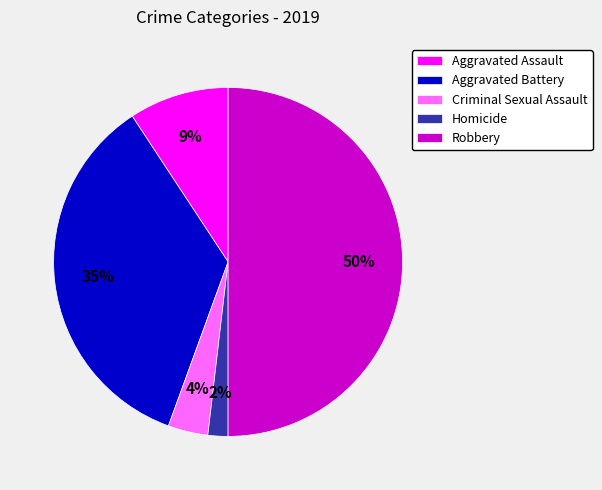

Rank the categories by value from lowest to highest.

Homicide, Criminal Sexual Assault, Aggravated Assault, Aggravated Battery, Robbery